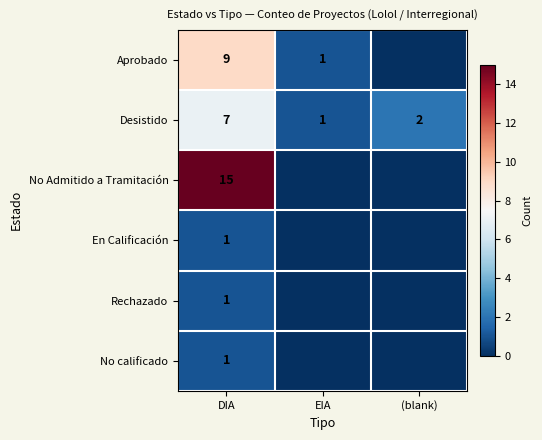

Is it true that En Calificación equals 1 at DIA?

True